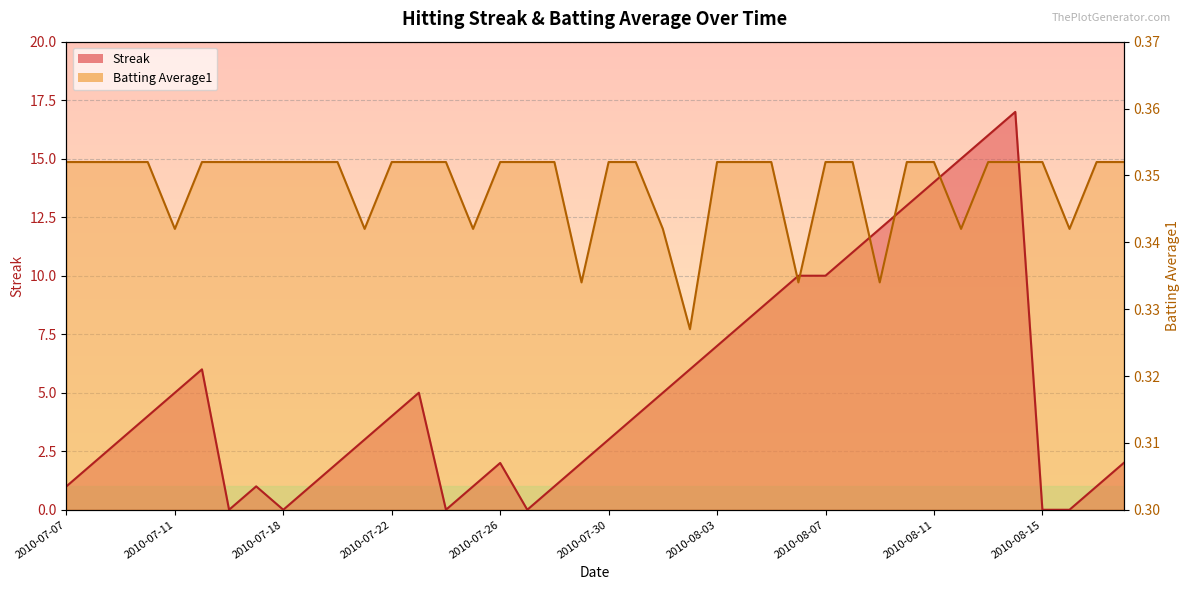

Which series has the widest spread of values?

Streak